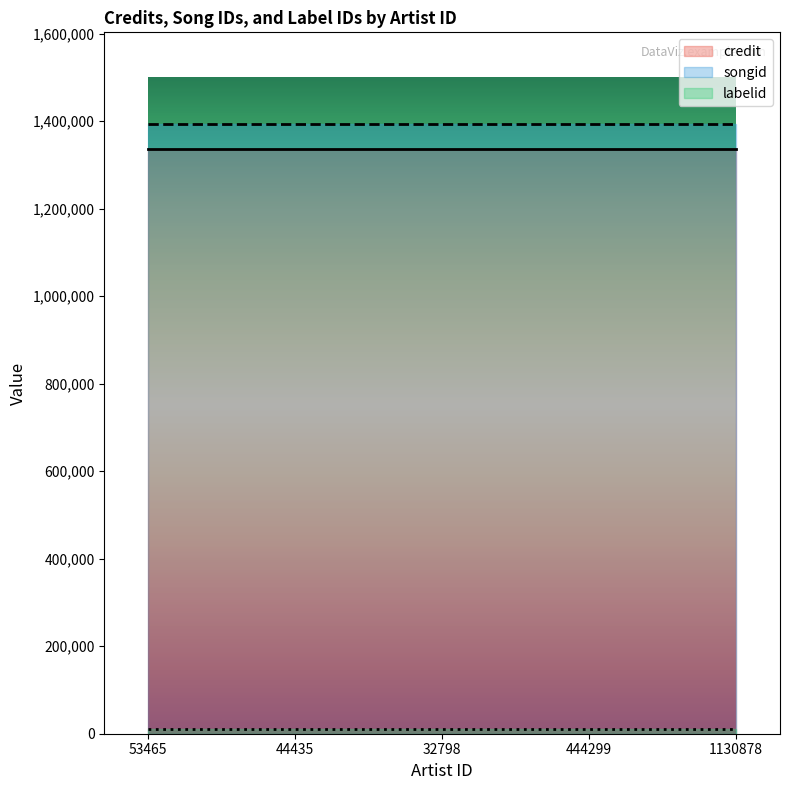

At which category does the chart reach its peak across all series?

53465